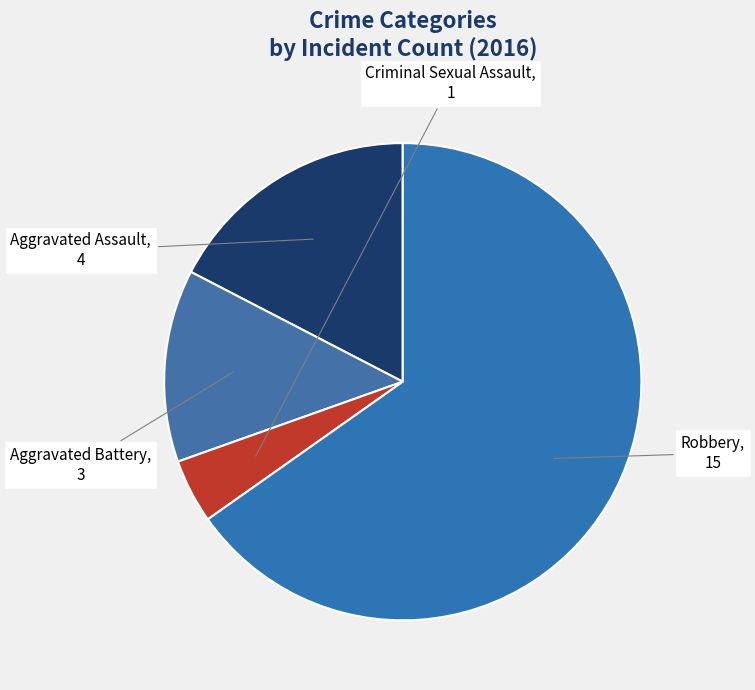

Count the number of slices in the pie.

4